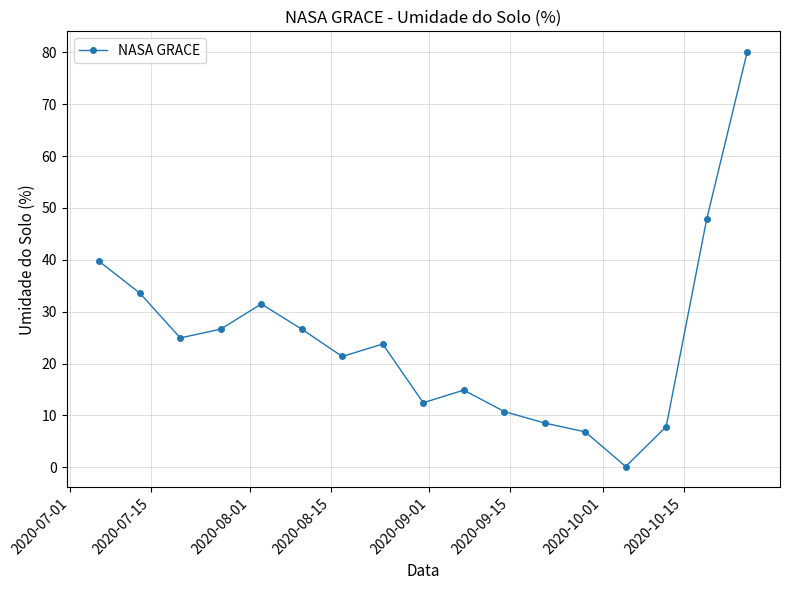

Does the chart display data point markers on the line(s)?

Yes